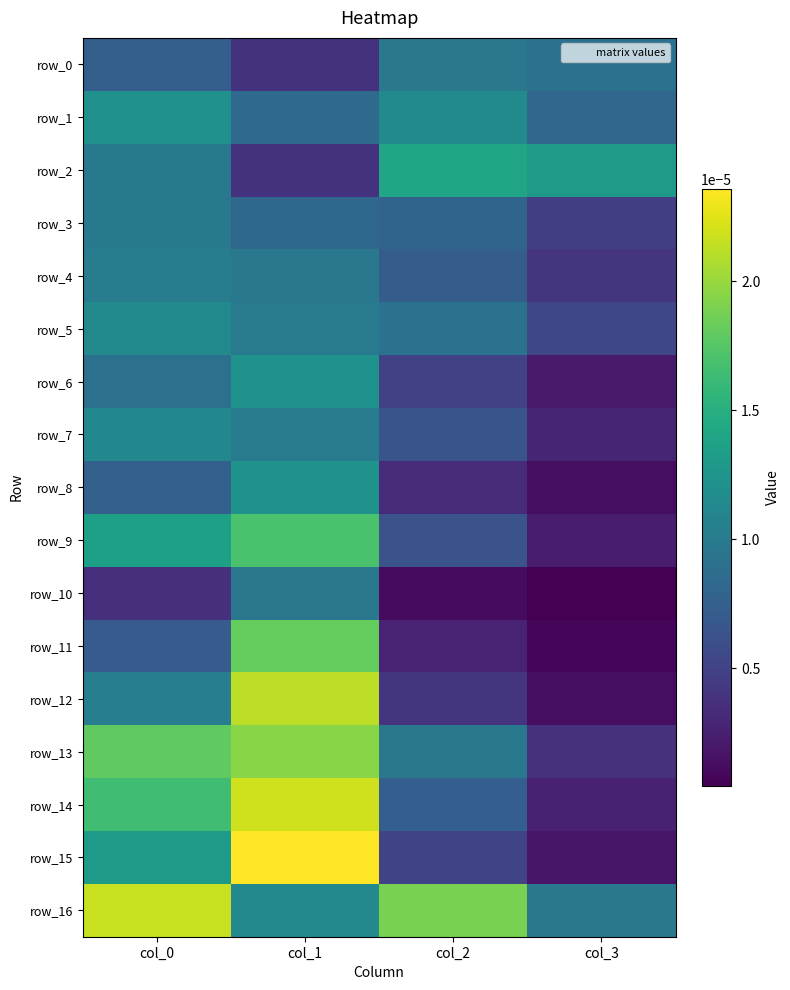

True or false: row_0 has a value of 0.0 at col_3.

True